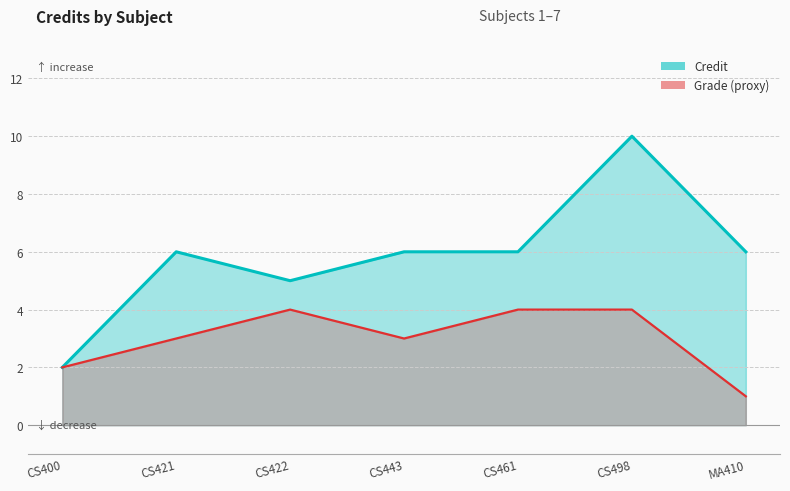

List the labels in order of value, smallest first.

CS400, CS422, CS421, CS443, CS461, MA410, CS498